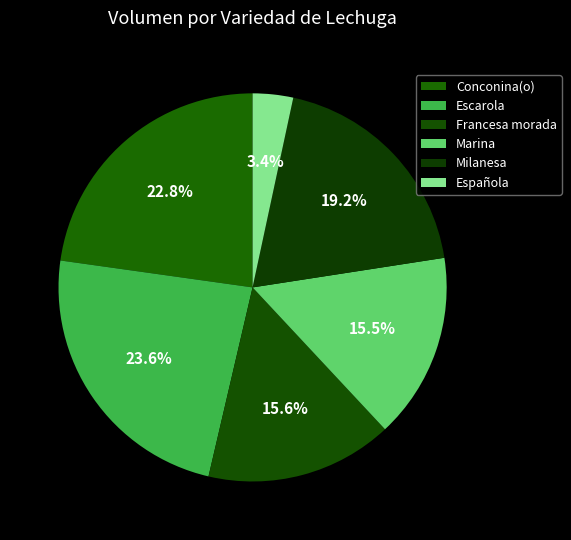

What is the largest slice in the pie chart?

Escarola